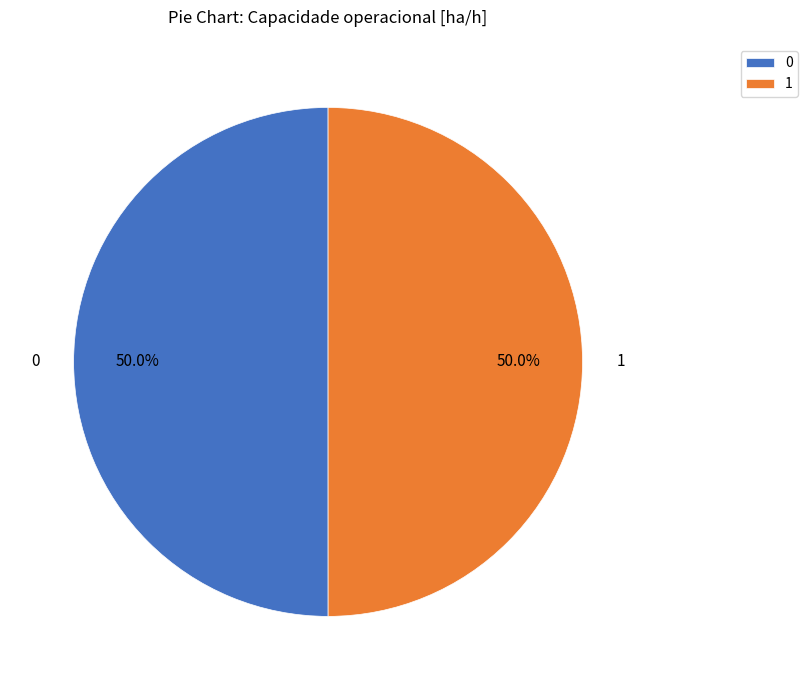

Count the number of slices in the pie.

2